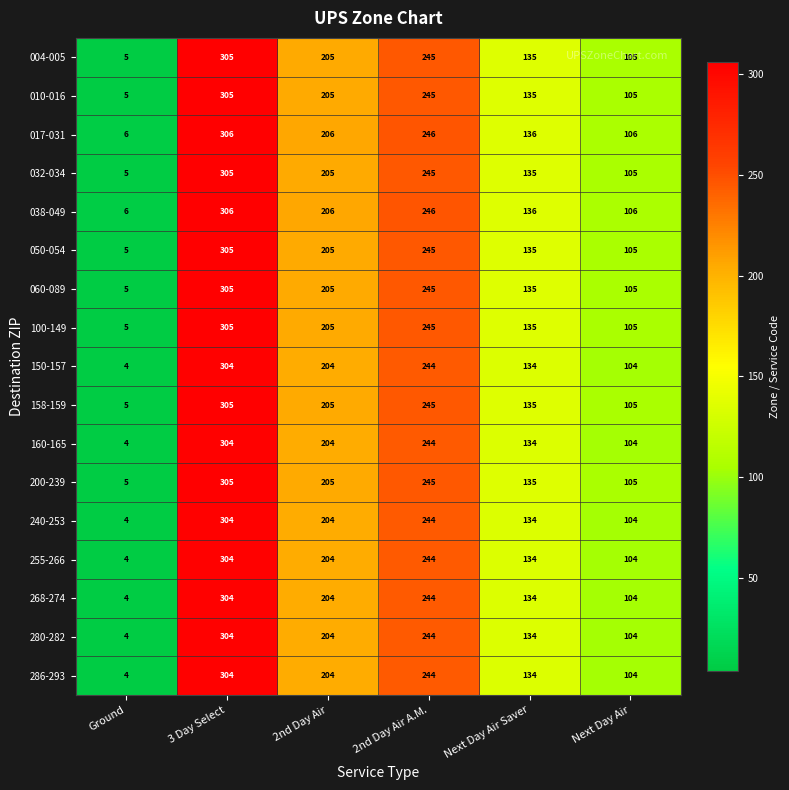

At which category is the sum across all series the highest?

3 Day Select